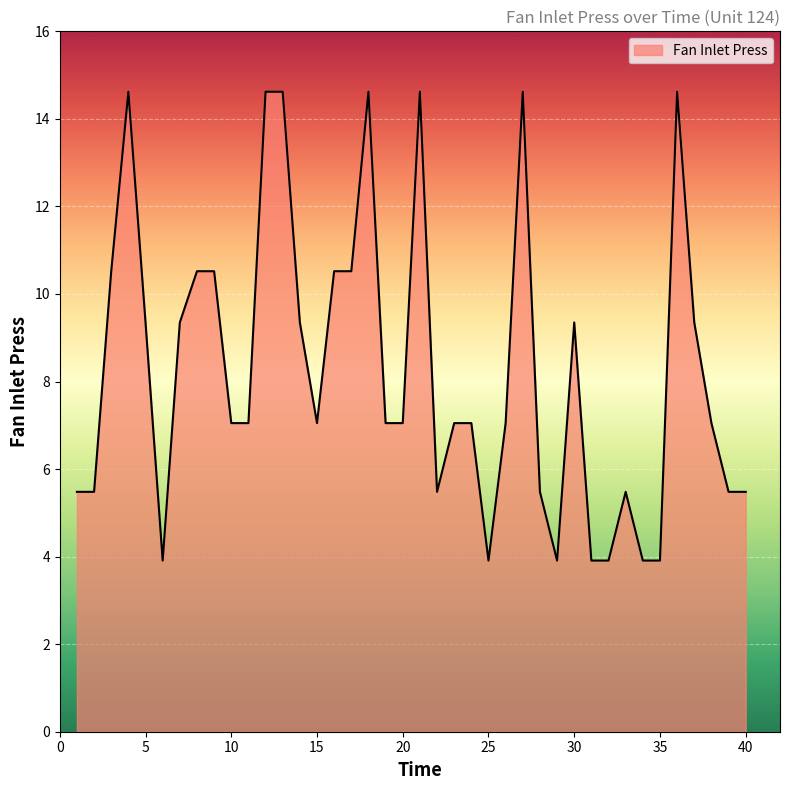

What is the smallest value displayed?

3.9